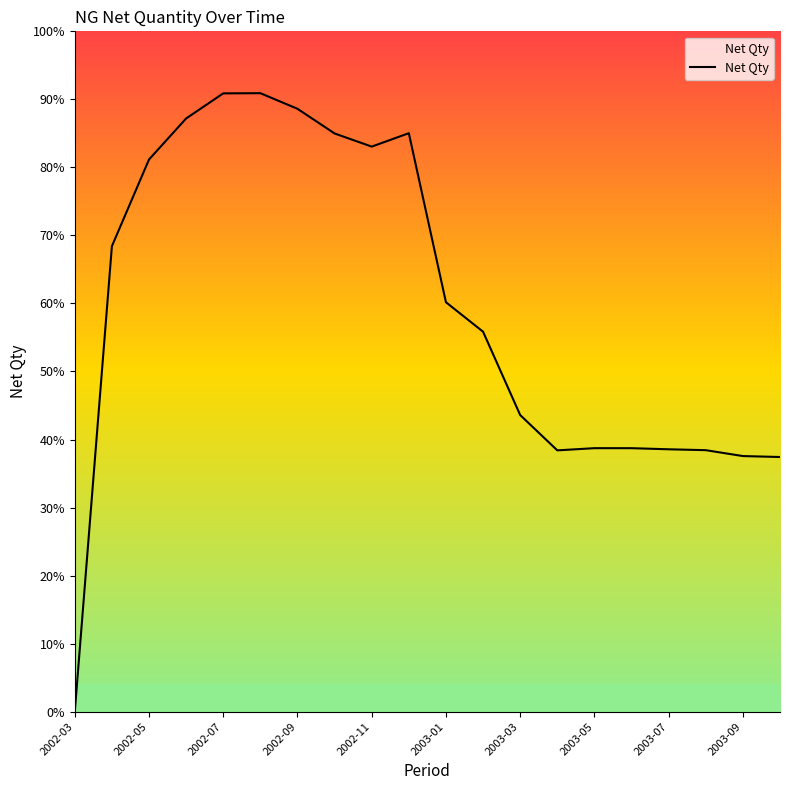

Is this an area chart (filled region under the line)?

Yes